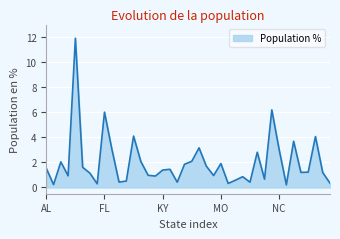

How many lines are shown in the chart?

1